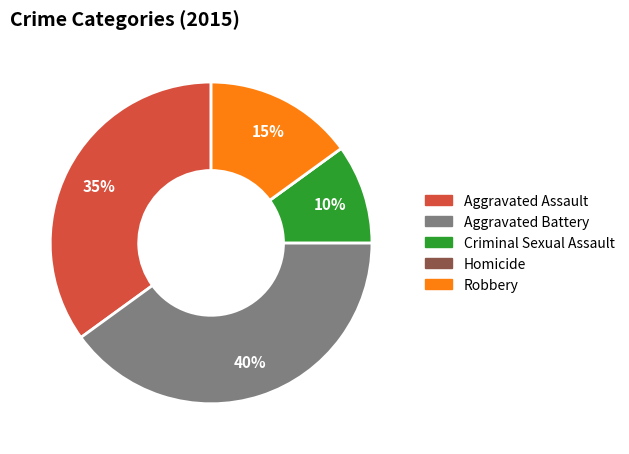

To the nearest percent, what is the difference between the Aggravated Assault and Robbery slice percentages?

20%